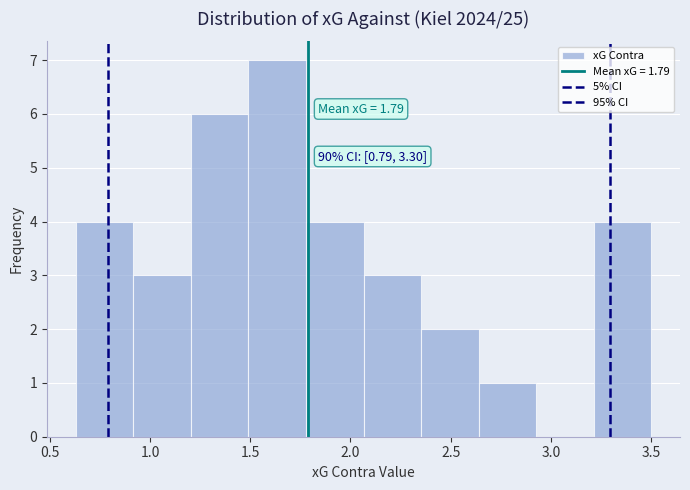

Which range on the x-axis has the tallest bar?

1.50 to 1.80